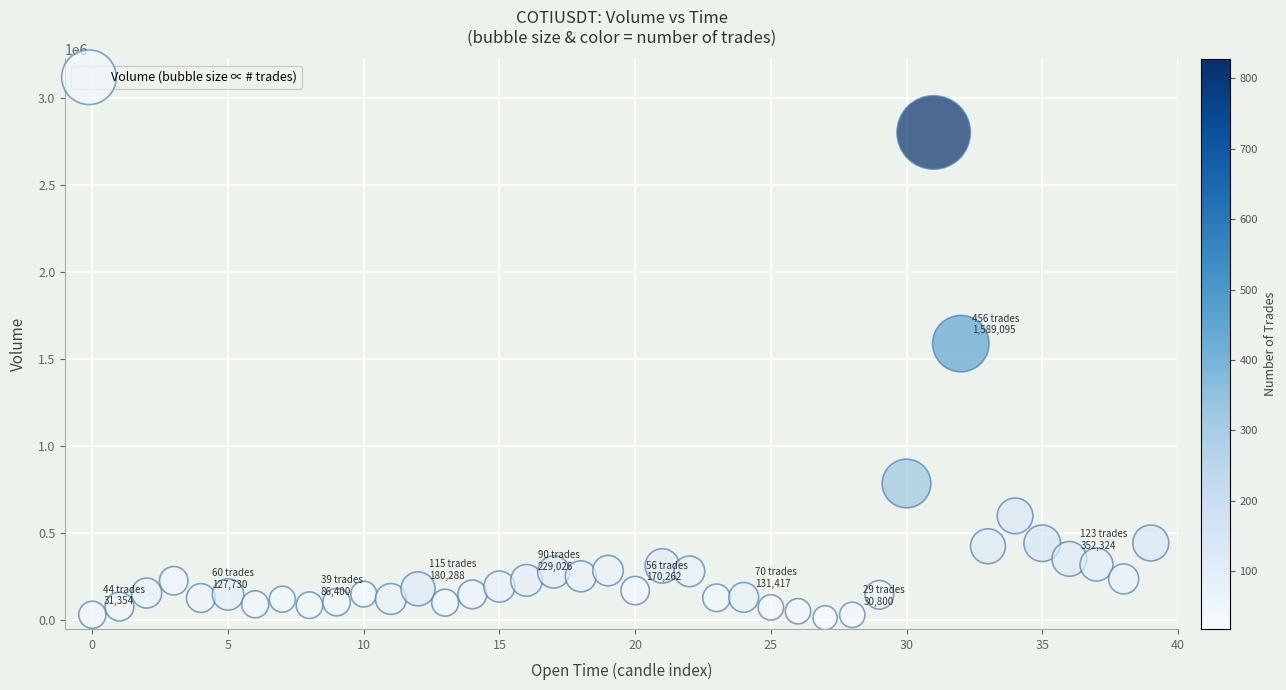

What Y value in the scatter plot is closest to 1408225?

1589095